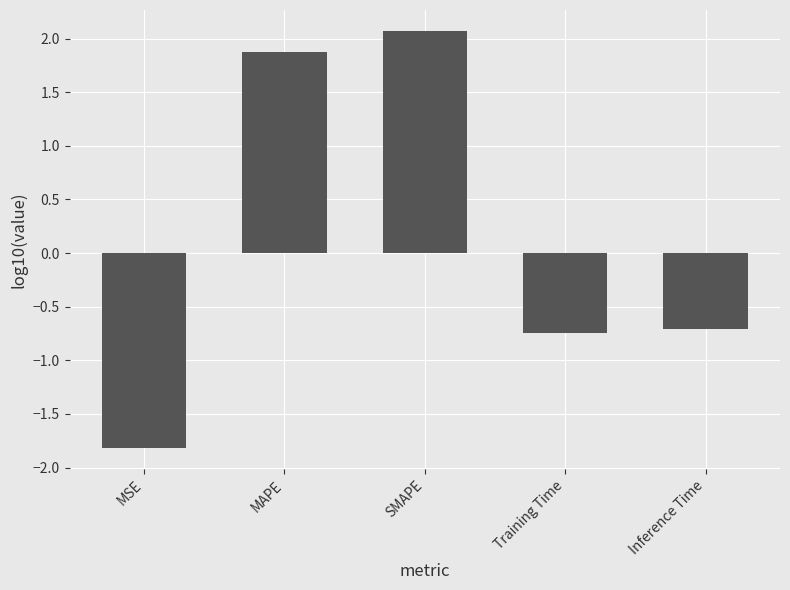

What is the greatest value displayed?

2.1